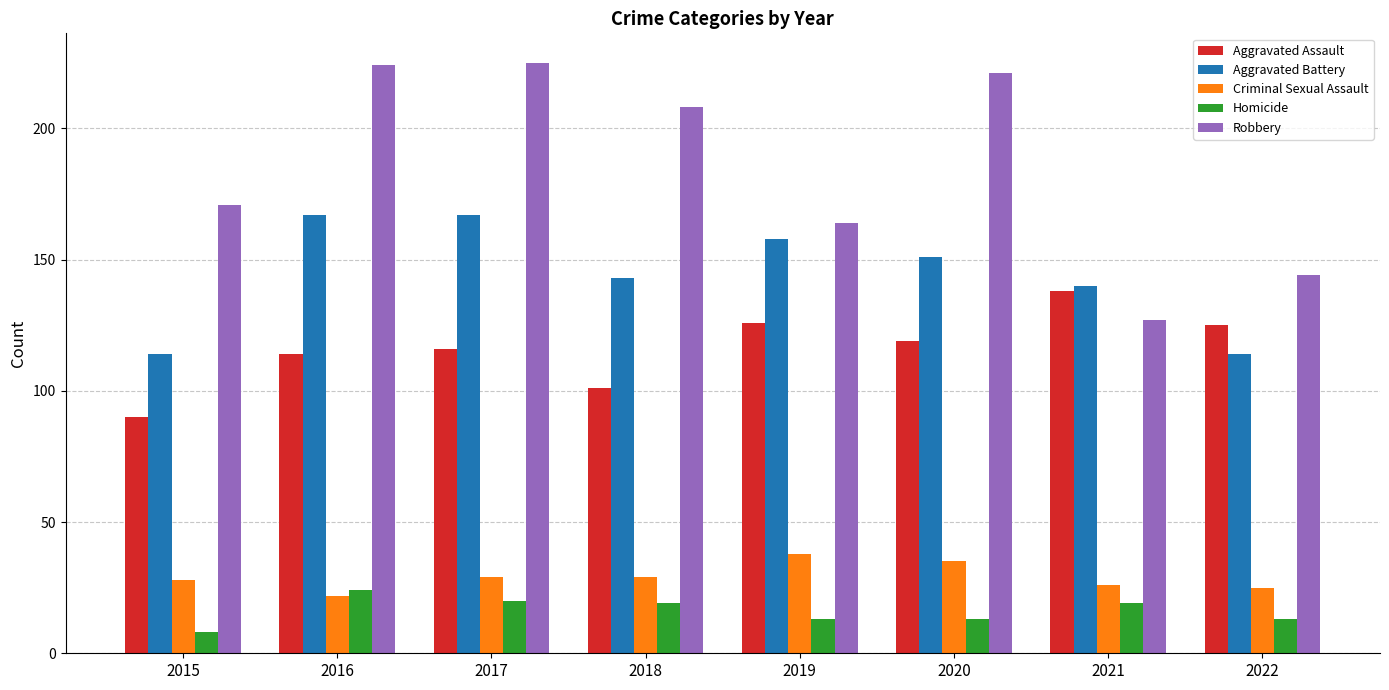

At which label does Robbery first exceed 208?

2016